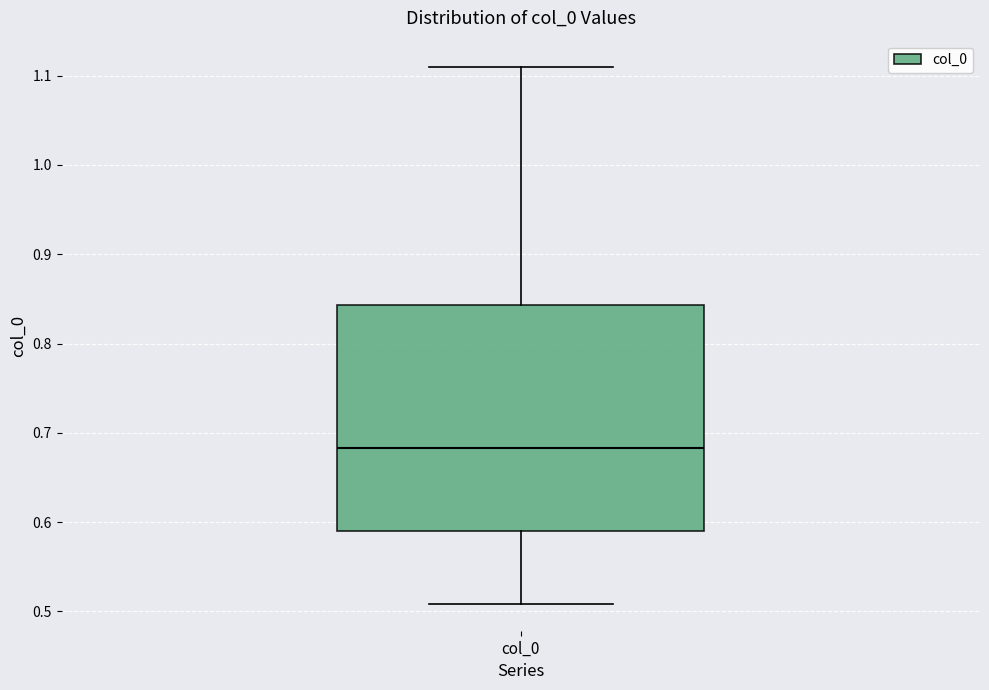

Transcribe this box plot: give where the median line is, the range the box spans, and where the two whiskers end, as read against the y-axis. The values are not printed on the chart, so give them approximately, as read against the axis.

median 0.68, box 0.59 to 0.84, whiskers 0.51 to 1.11